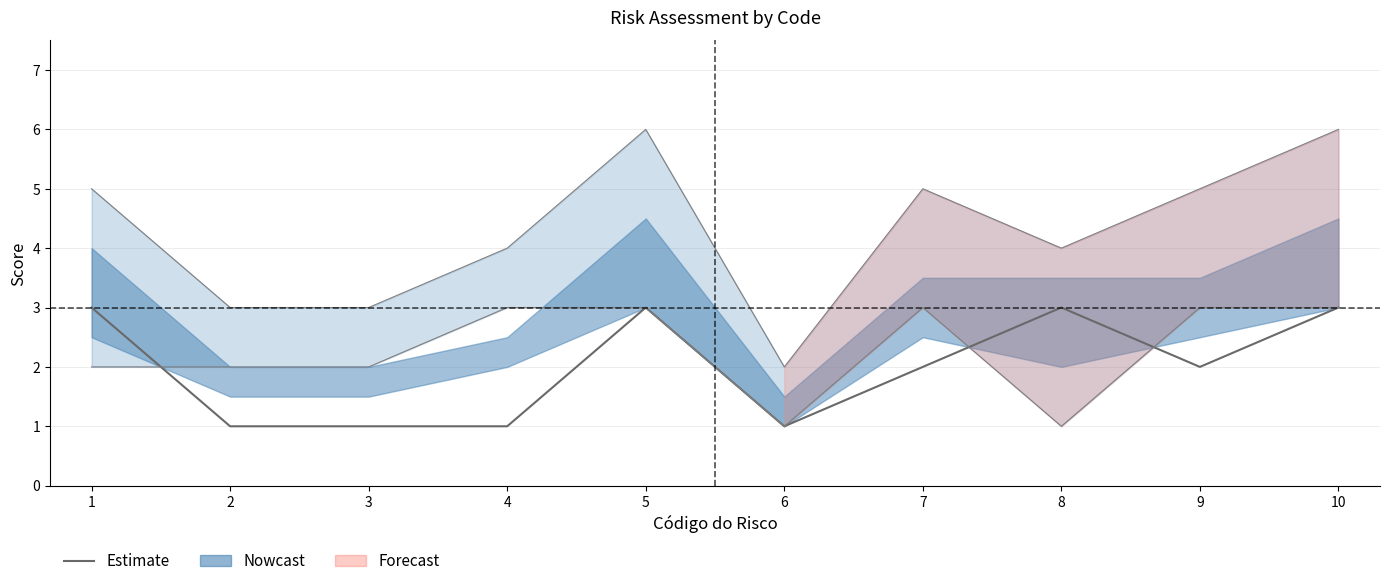

What value does the data have at 10?

3